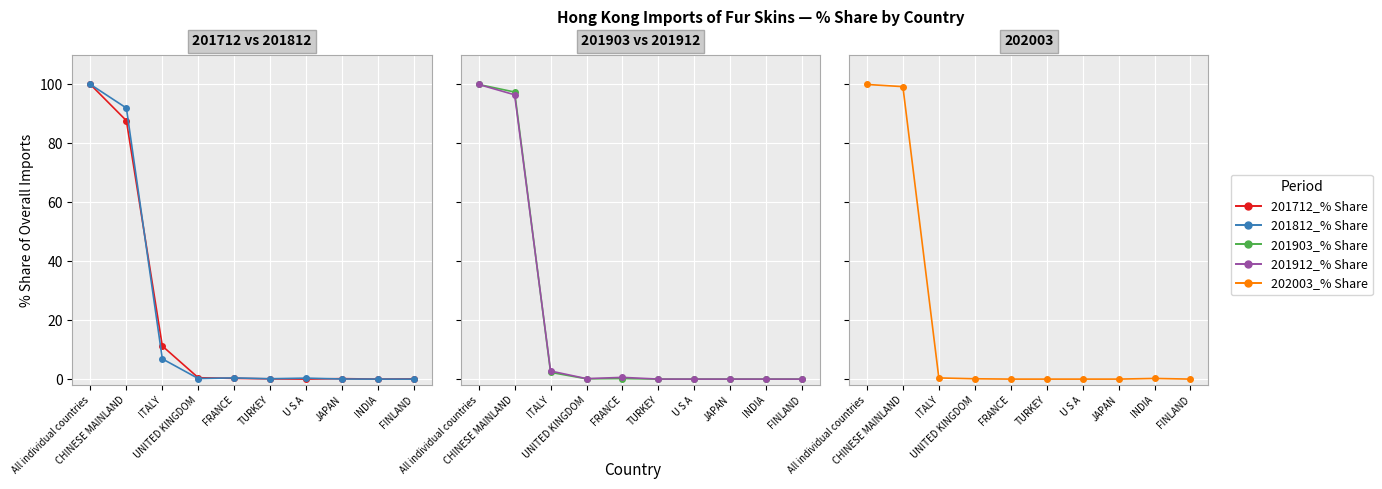

Which series has the widest spread of values?

201712_% Share